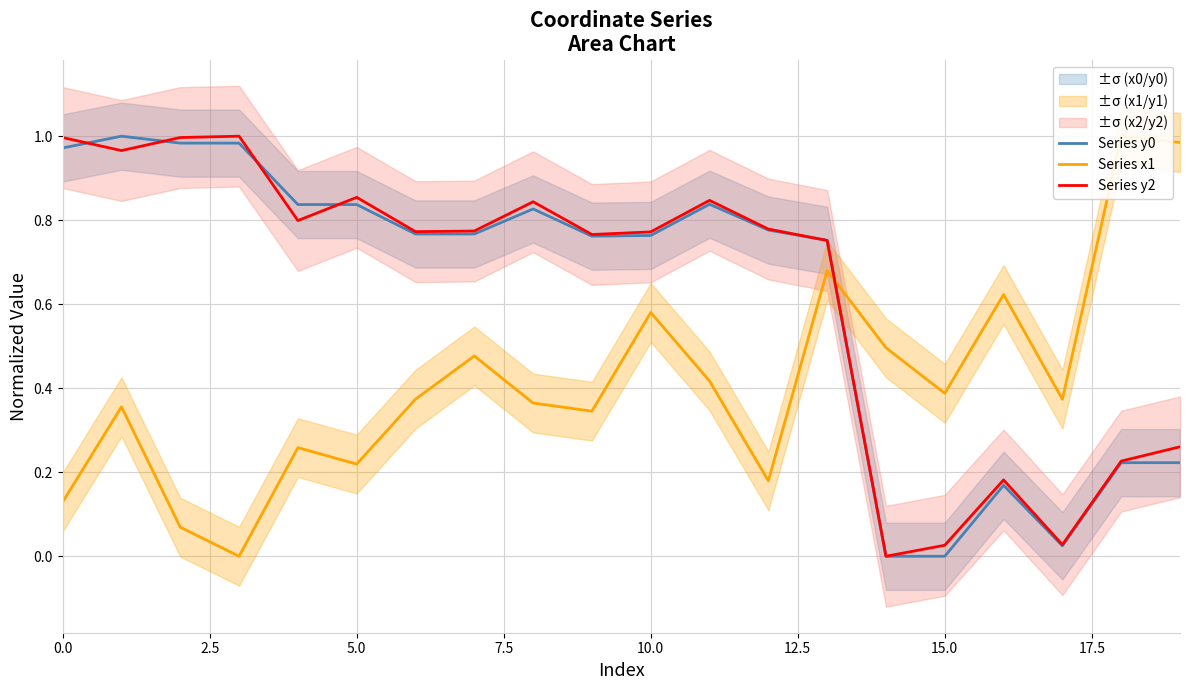

How many data points in Series y0 are above 0?

18